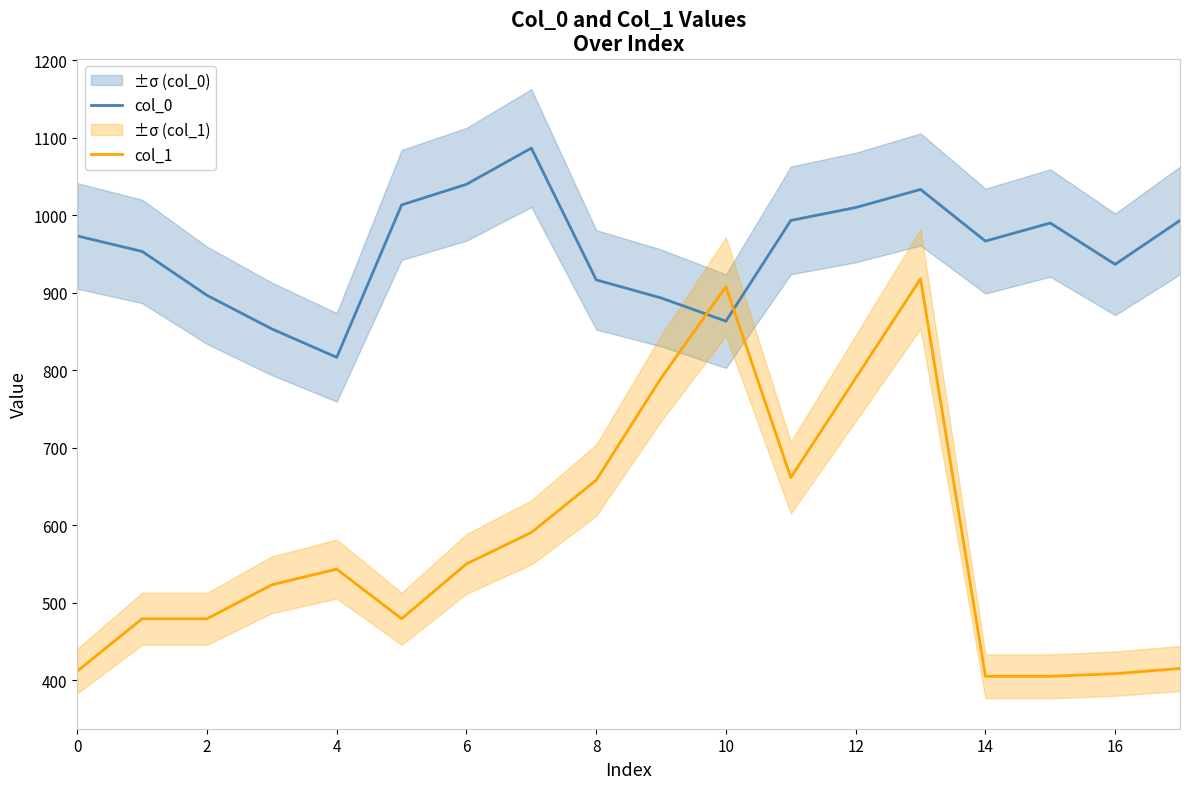

What are all the series names shown in the legend?

col_0, col_1